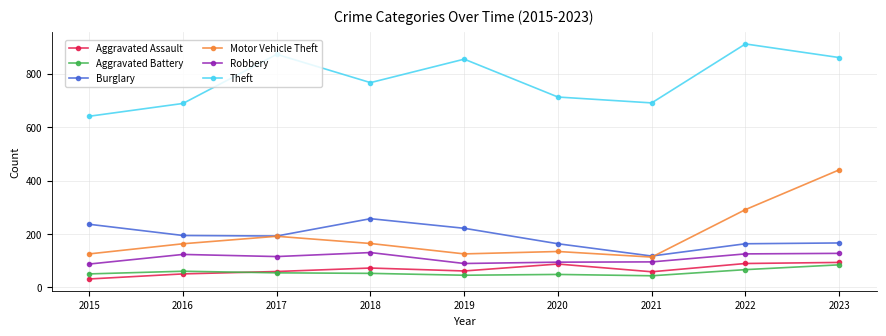

What is the sum of all Theft values?

7002